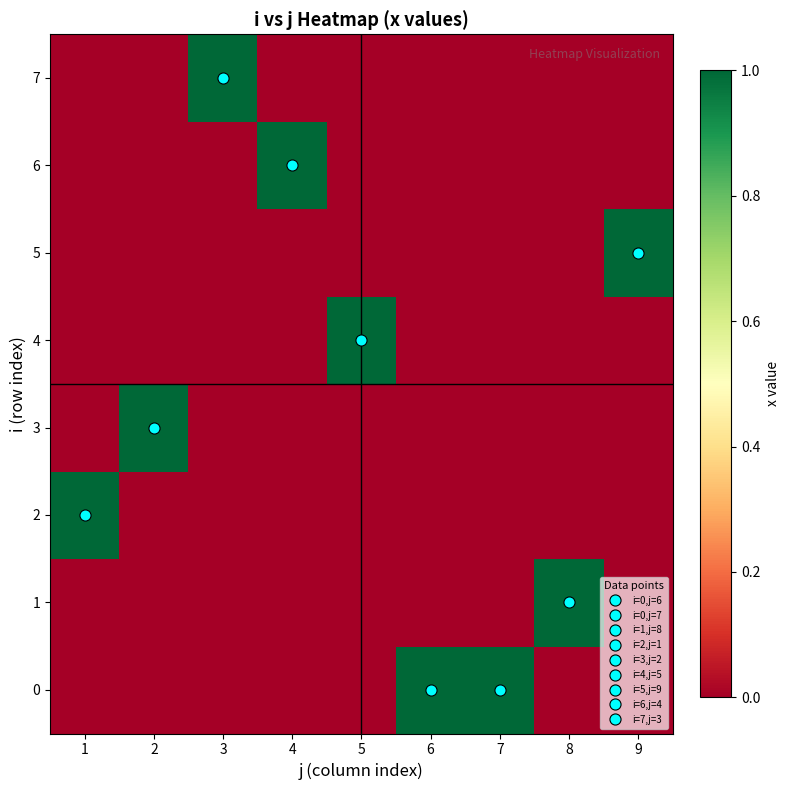

Reading left to right, what are all the values shown in this chart?

0: 1=0	2=0	3=0	4=0	5=0	6=1	7=1	8=0	9=0
1: 1=0	2=0	3=0	4=0	5=0	6=0	7=0	8=1	9=0
2: 1=1	2=0	3=0	4=0	5=0	6=0	7=0	8=0	9=0
3: 1=0	2=1	3=0	4=0	5=0	6=0	7=0	8=0	9=0
4: 1=0	2=0	3=0	4=0	5=1	6=0	7=0	8=0	9=0
5: 1=0	2=0	3=0	4=0	5=0	6=0	7=0	8=0	9=1
6: 1=0	2=0	3=0	4=1	5=0	6=0	7=0	8=0	9=0
7: 1=0	2=0	3=1	4=0	5=0	6=0	7=0	8=0	9=0